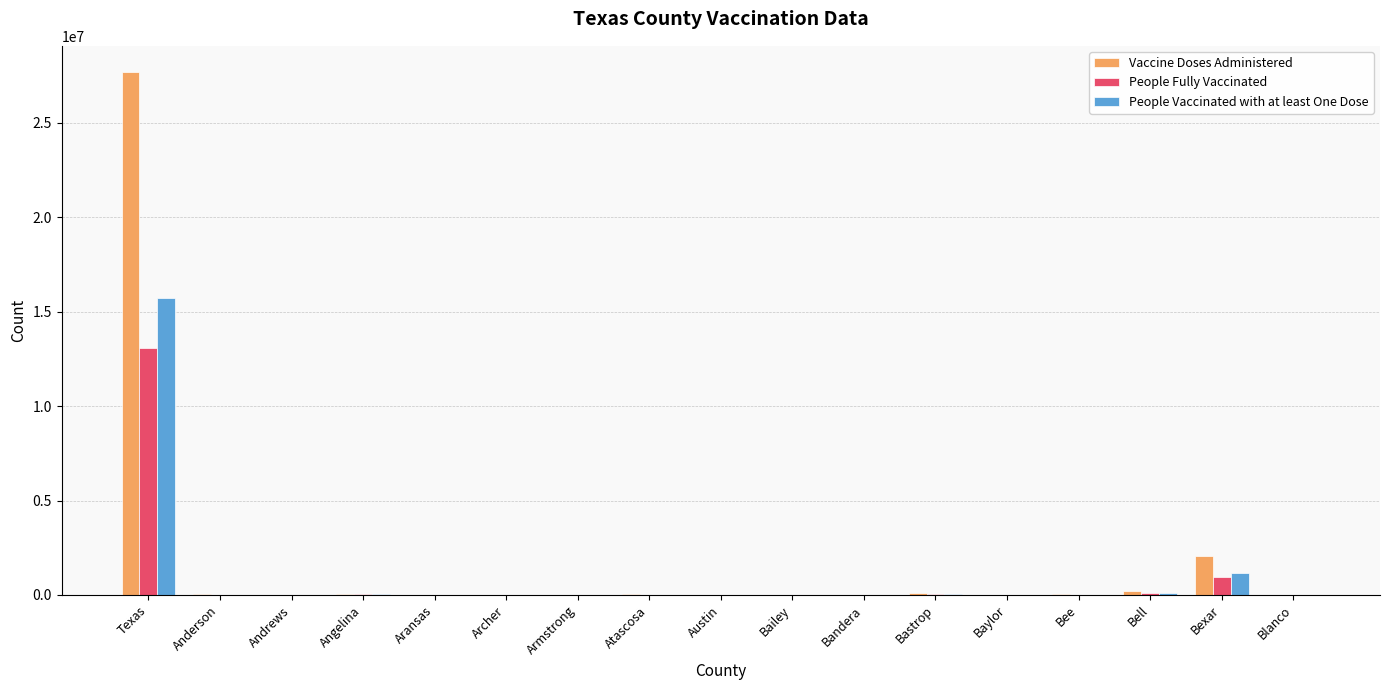

What is the maximum value shown in the chart?

27699849